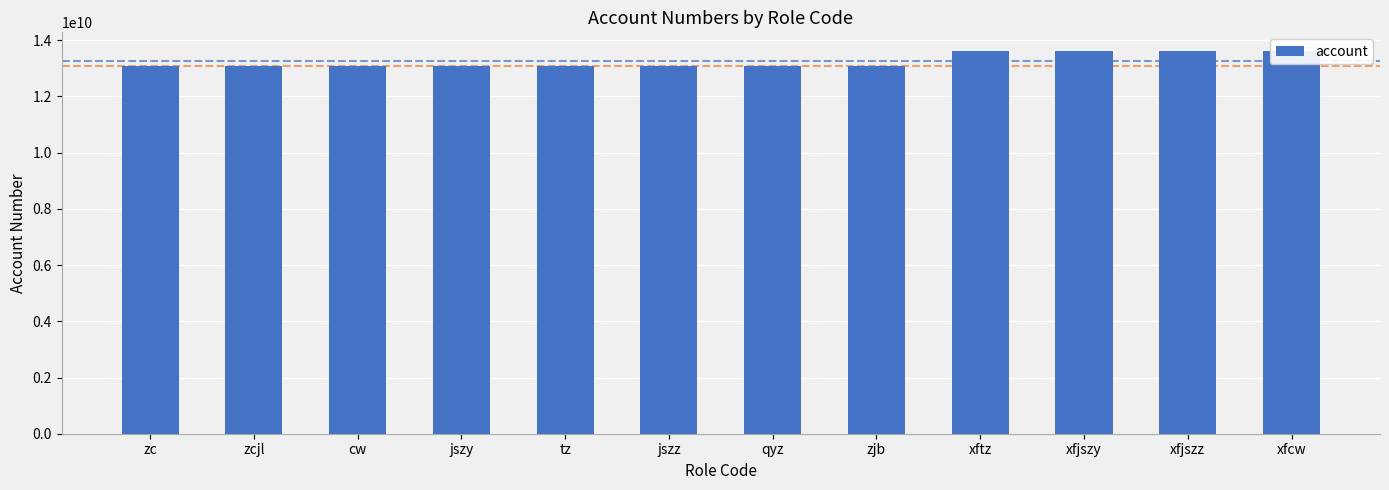

What is the average value?

13266666672